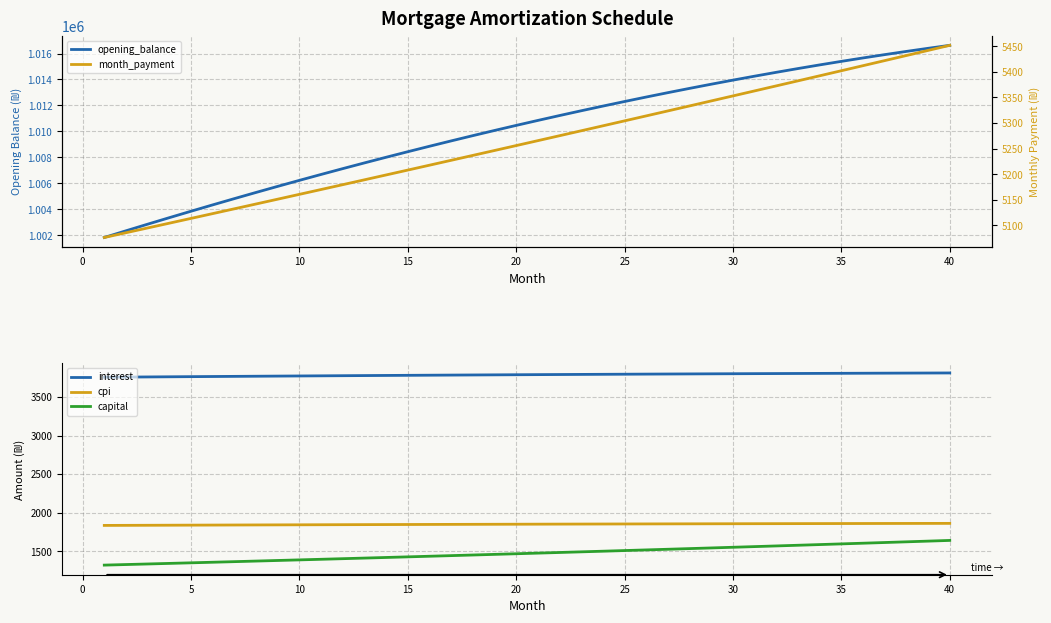

What is the minimum value for interest?

3756.9